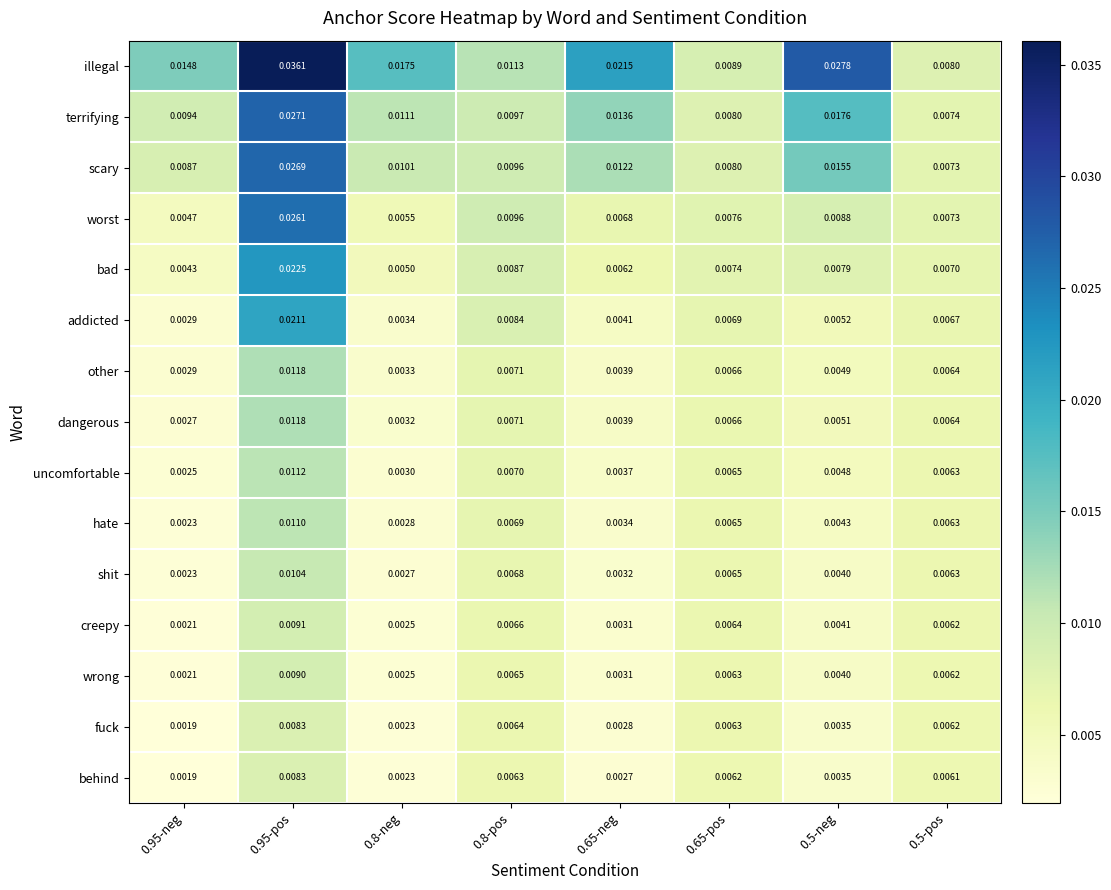

Which series changed the most between 0.65-neg and 0.65-pos?

illegal